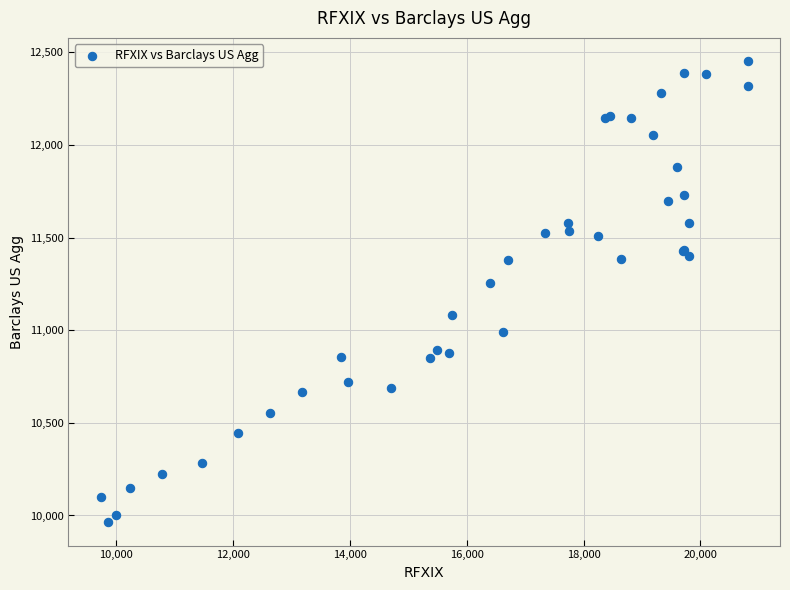

What Y value in the scatter plot is closest to 11207?

11257.3